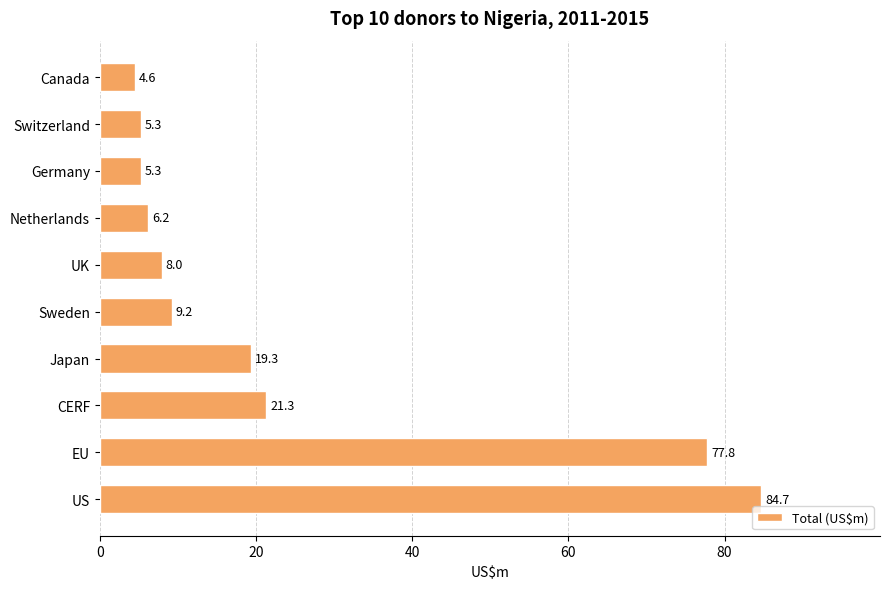

Which has a higher value, US or Switzerland?

US